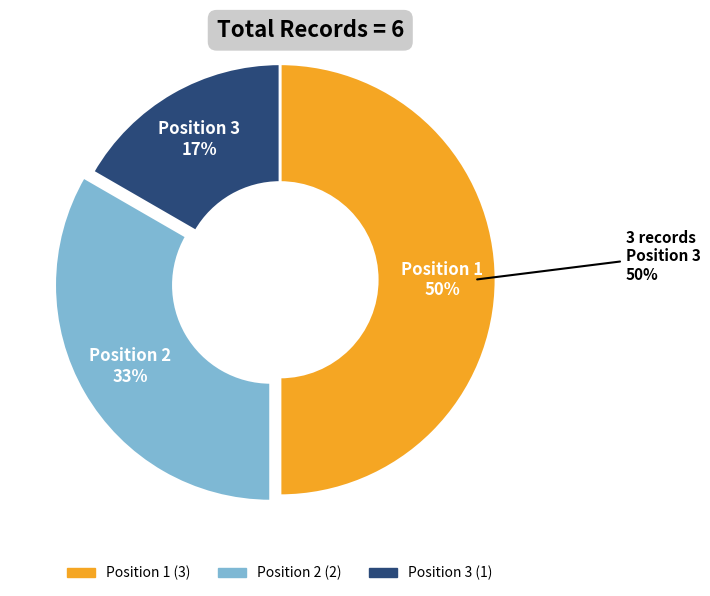

What is the smallest slice in the pie chart?

Position 3